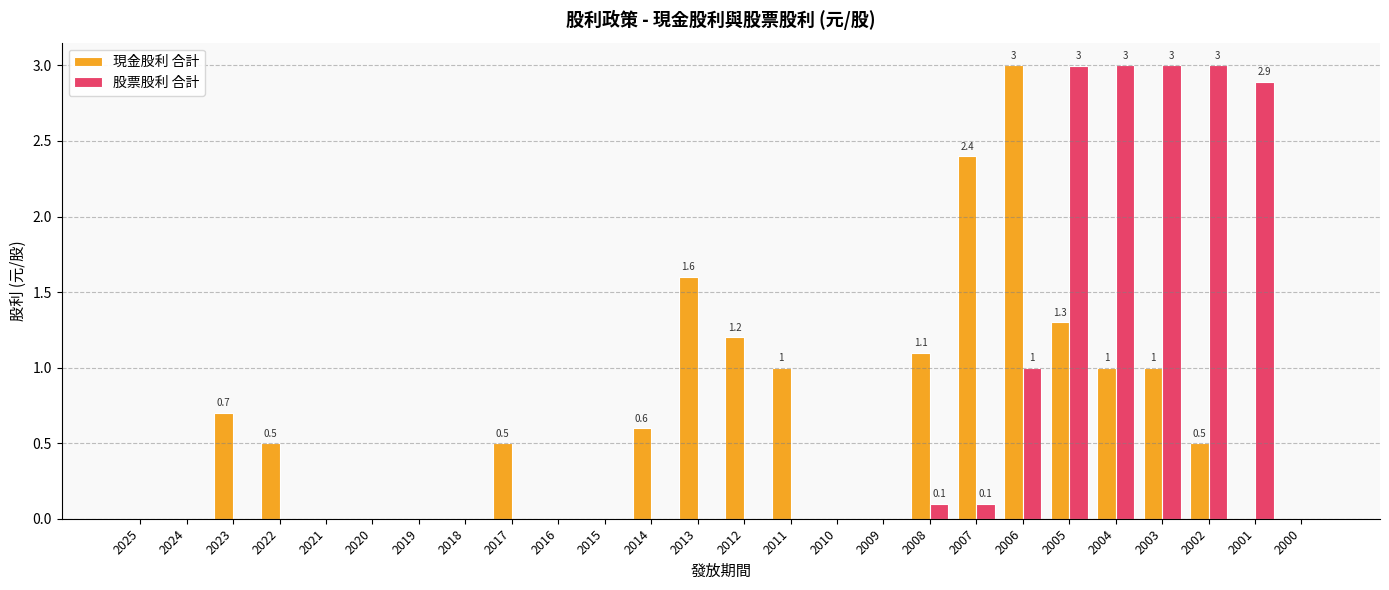

What are all the series names shown in the legend?

現金股利 合計, 股票股利 合計